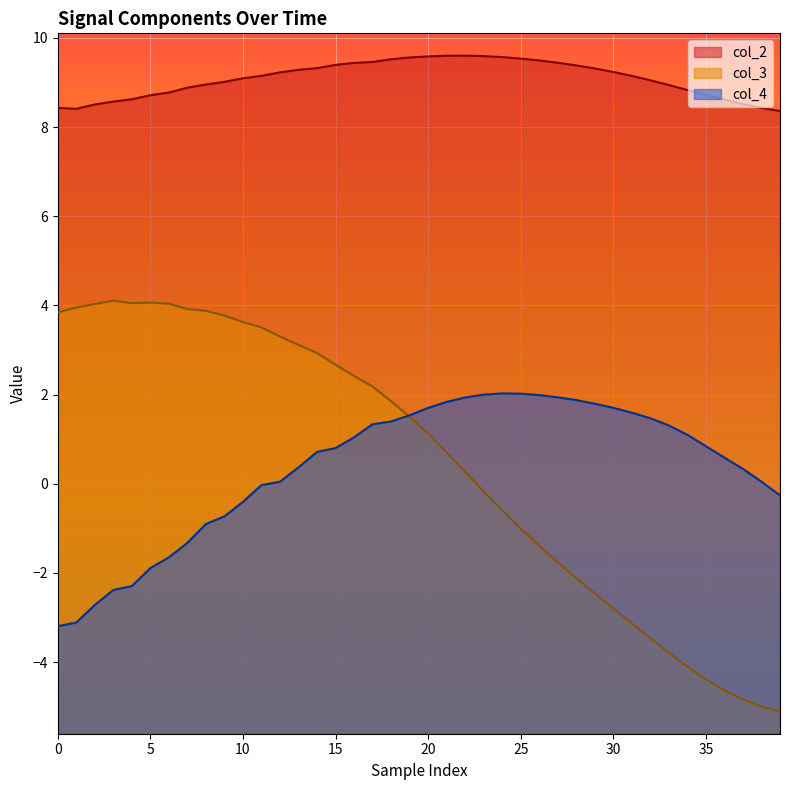

What is the label of the 5th point from the right?

35